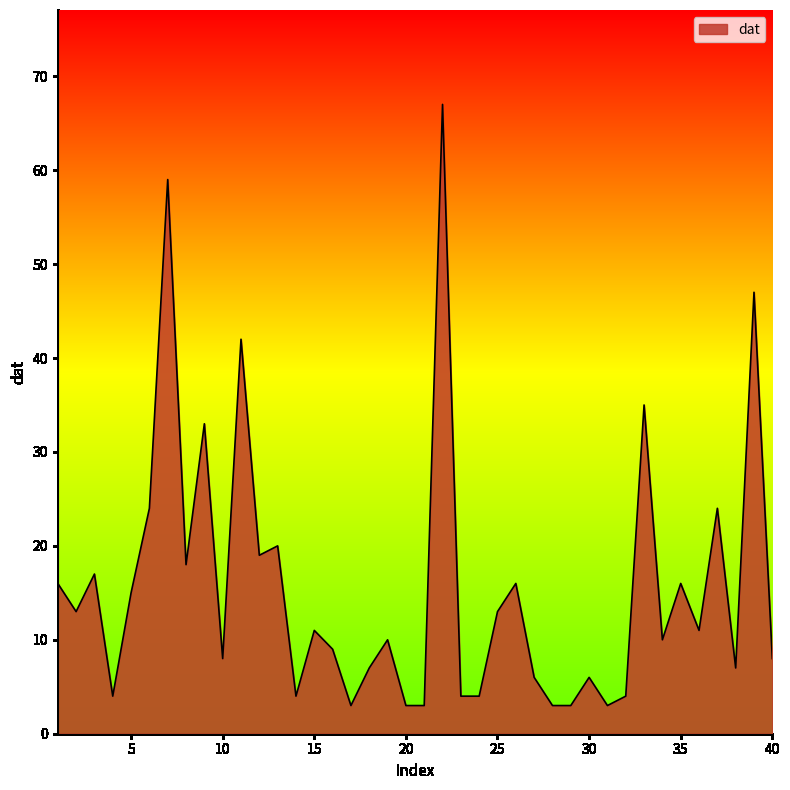

What is the smallest value displayed?

3